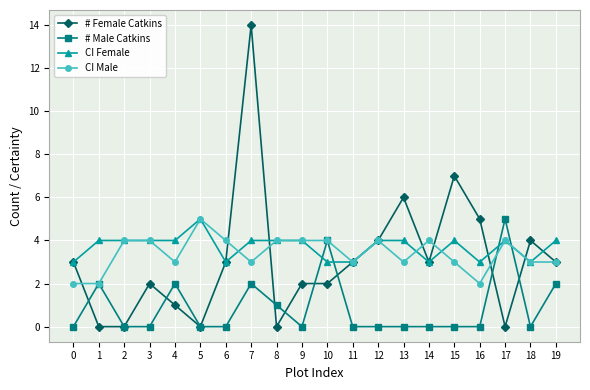

What is the average value of the CI Male series?

3